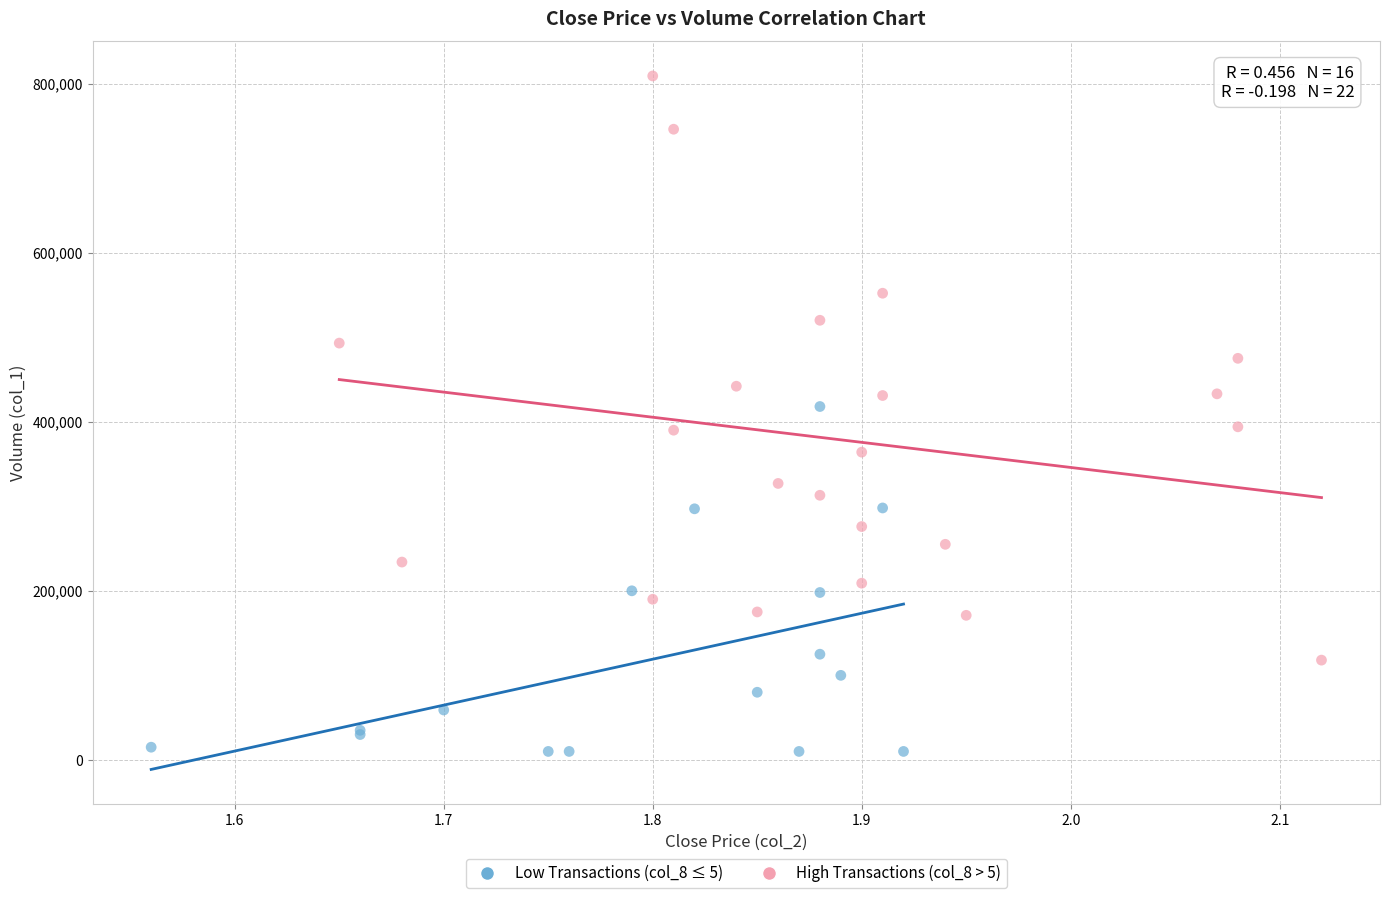

Which series reaches the maximum Y coordinate?

High Transactions (col_8 > 5)